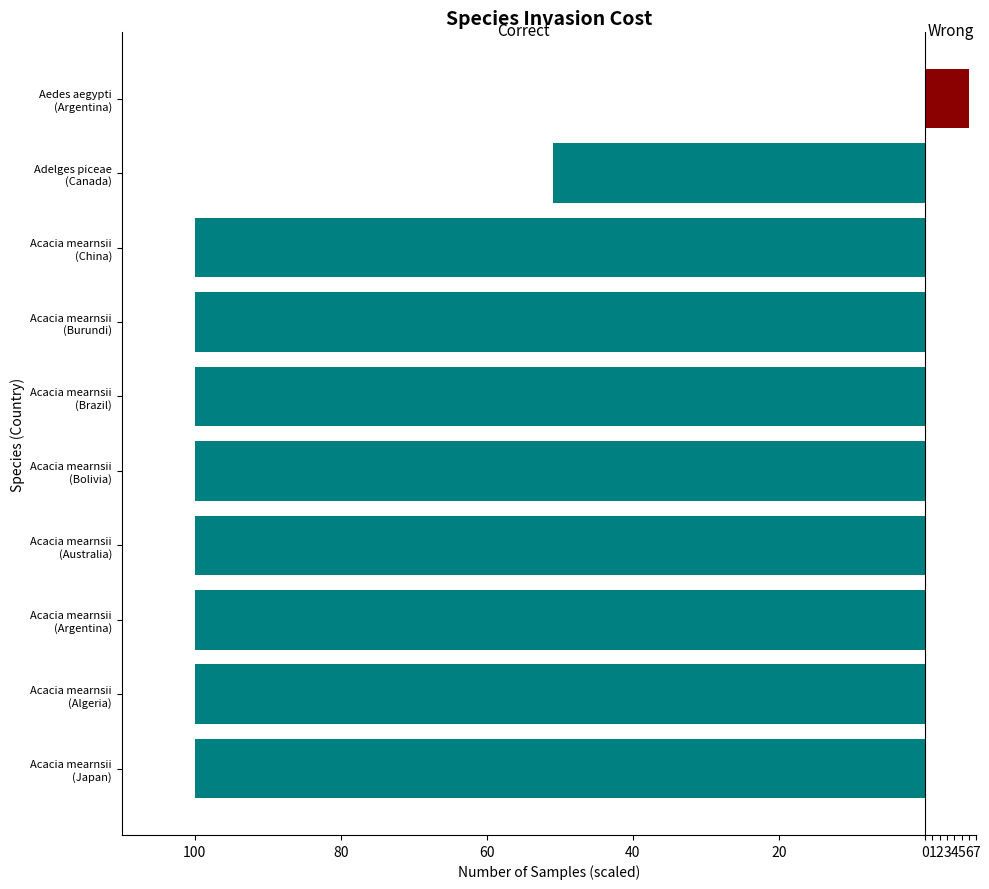

How many bars are there in each group?

2